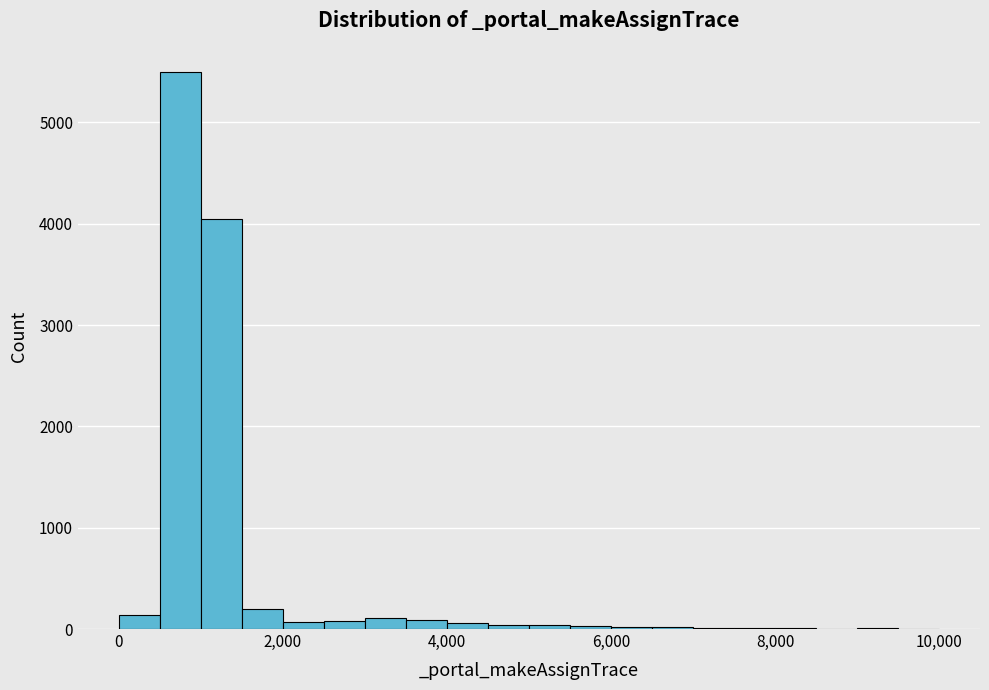

Read against the x-axis, roughly where is the centre of the tallest bar?

800